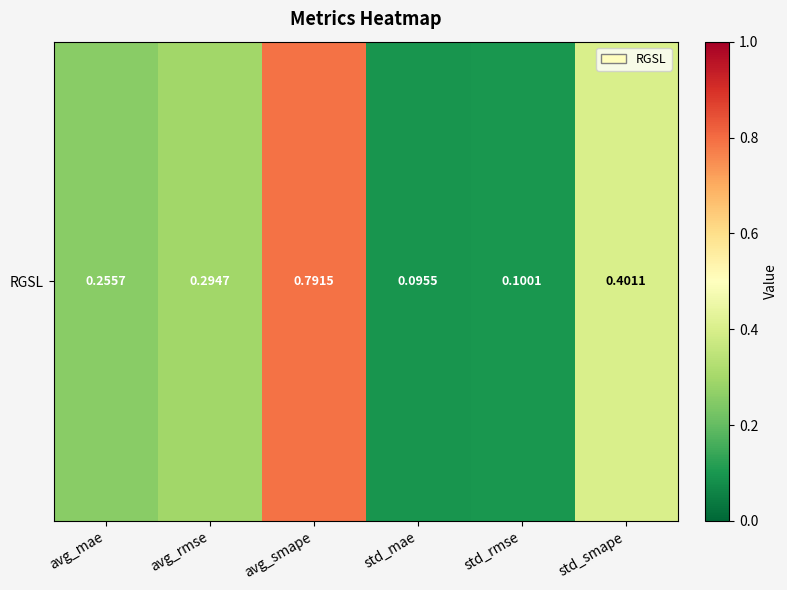

What is the average value?

0.3